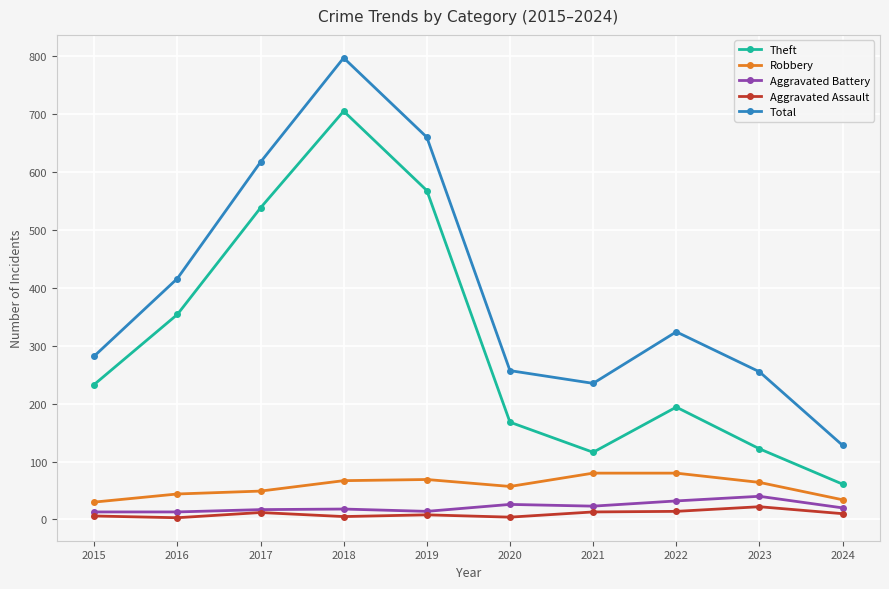

True or false: Aggravated Assault has more than 0 interior local peaks.

True